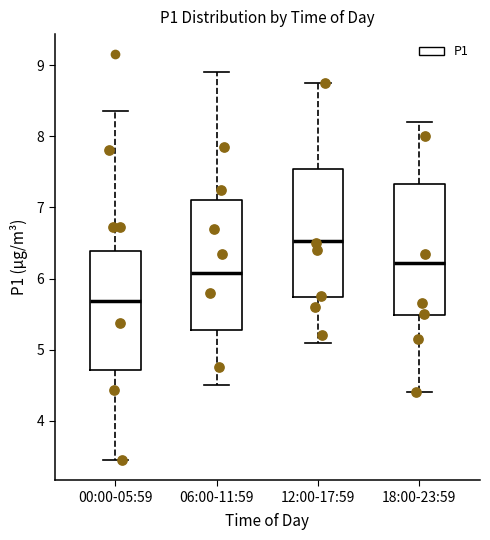

Which box has the lowest median line?

00:00-05:59